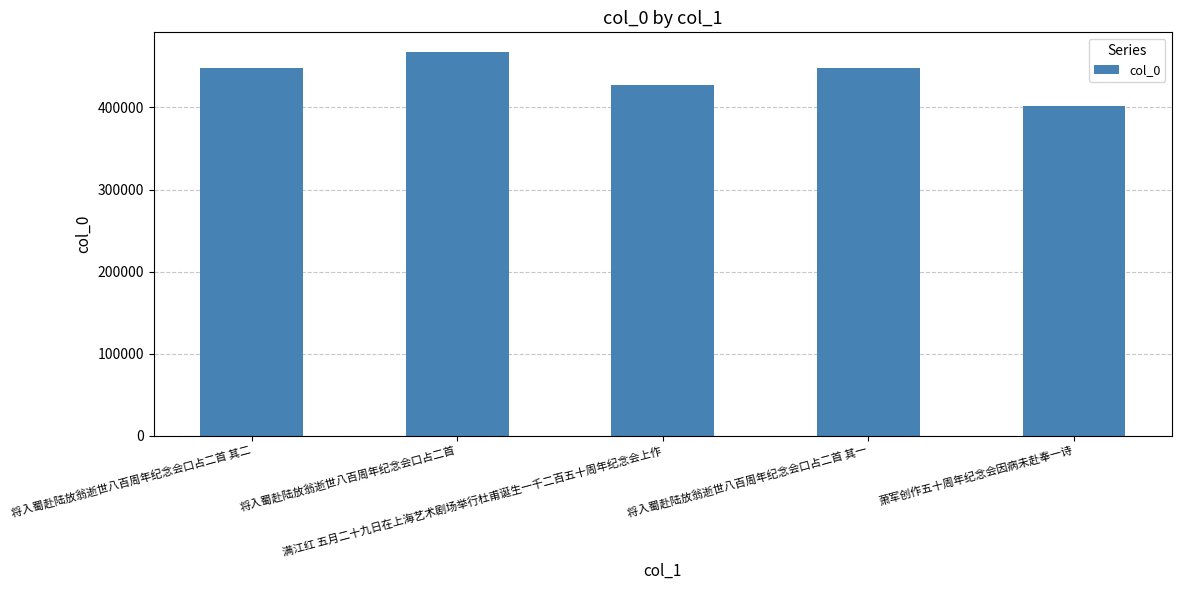

What is the change in value from 将入蜀赴陆放翁逝世八百周年纪念会口占二首 其二 to 满江红 五月二十九日在上海艺术剧场举行杜甫诞生一千二百五十周年纪念会上作?

-19740